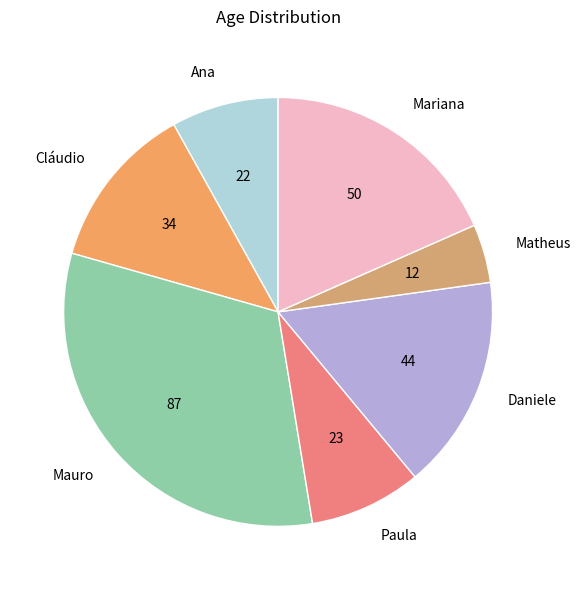

Count the number of slices in the pie.

7